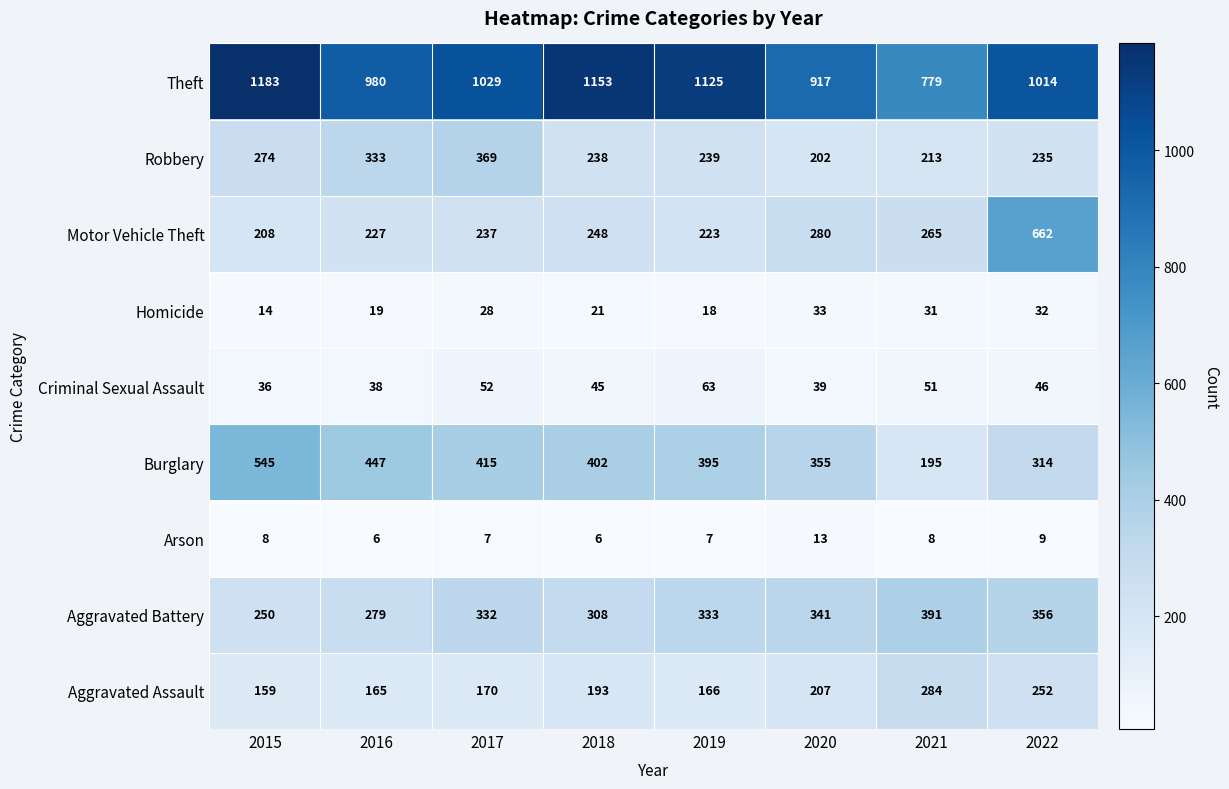

At which label is Arson closest to 9?

2022